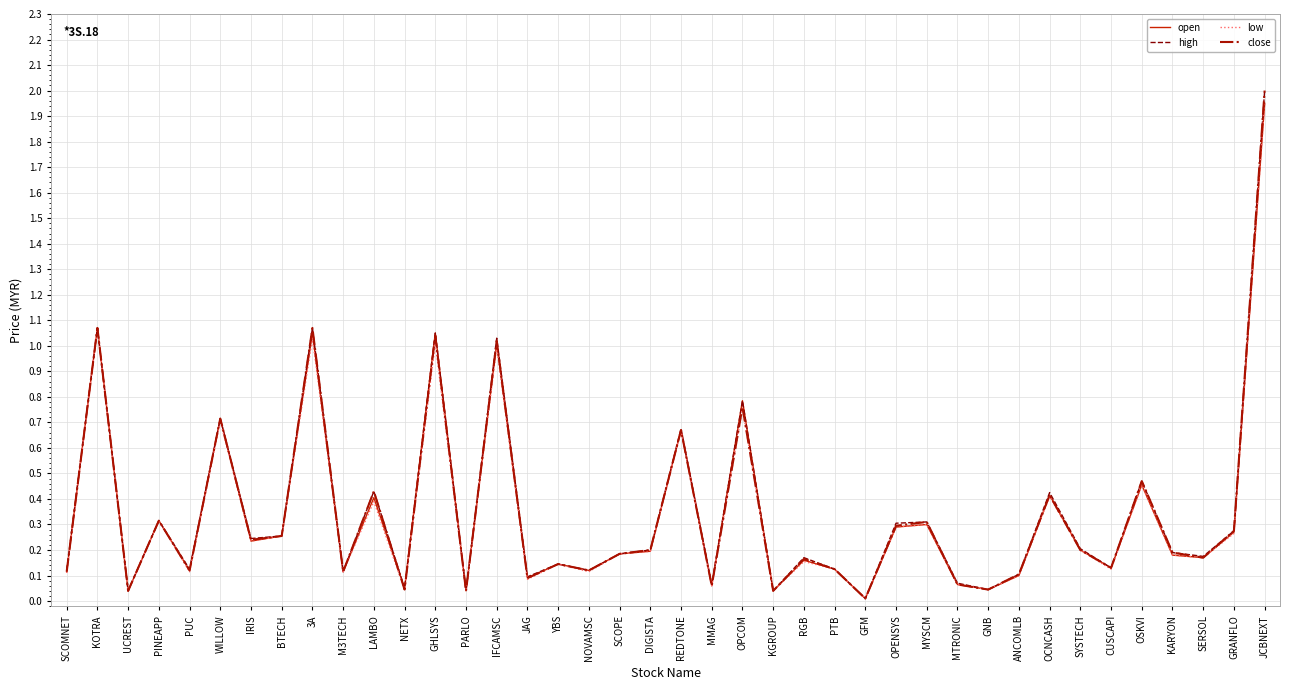

What position from the right is UCREST?

38